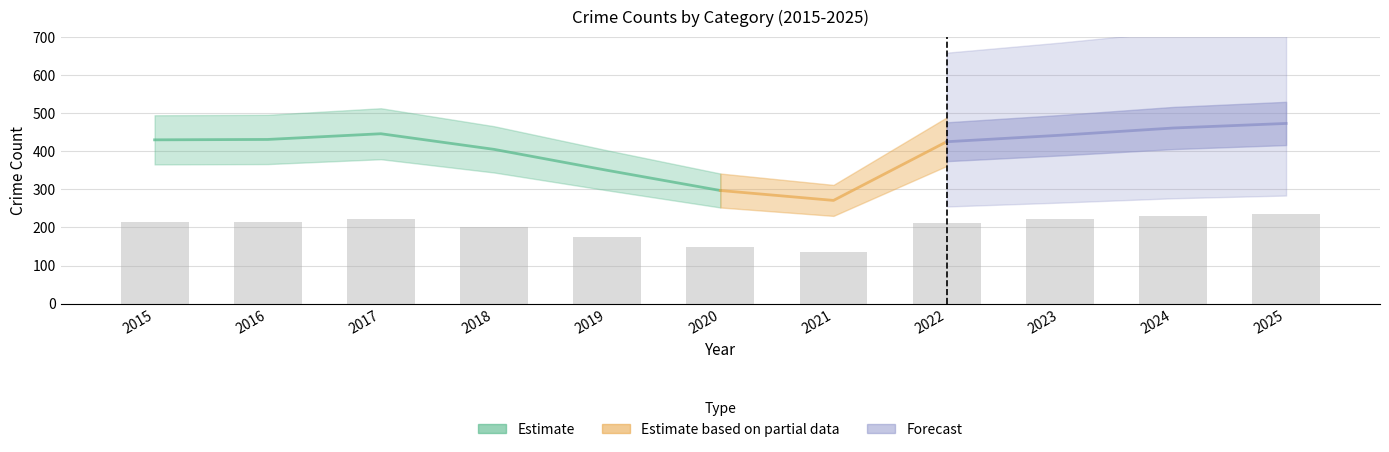

At which category does the chart reach its peak across all series?

2025